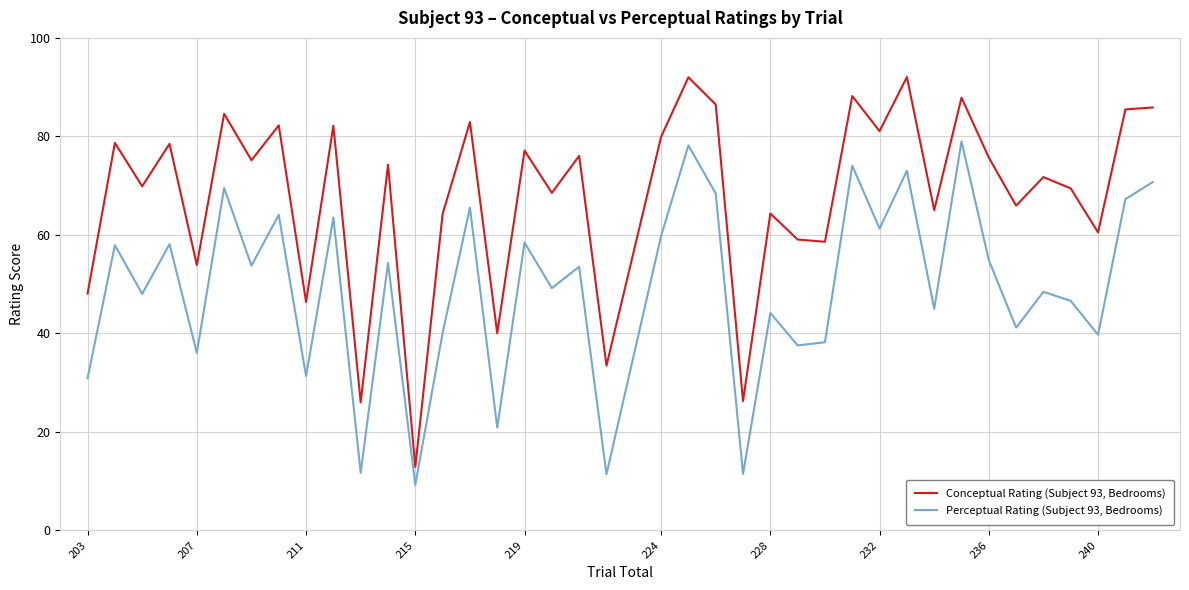

List the series in order of their overall mean, highest first.

Conceptual Rating (Subject 93, Bedrooms), Perceptual Rating (Subject 93, Bedrooms)